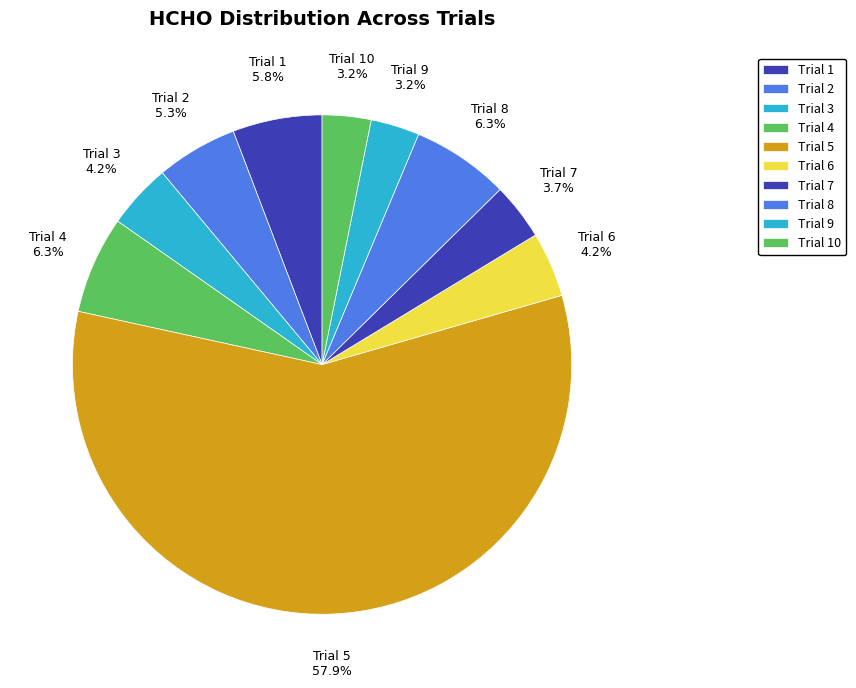

How many segments does this pie chart have?

10